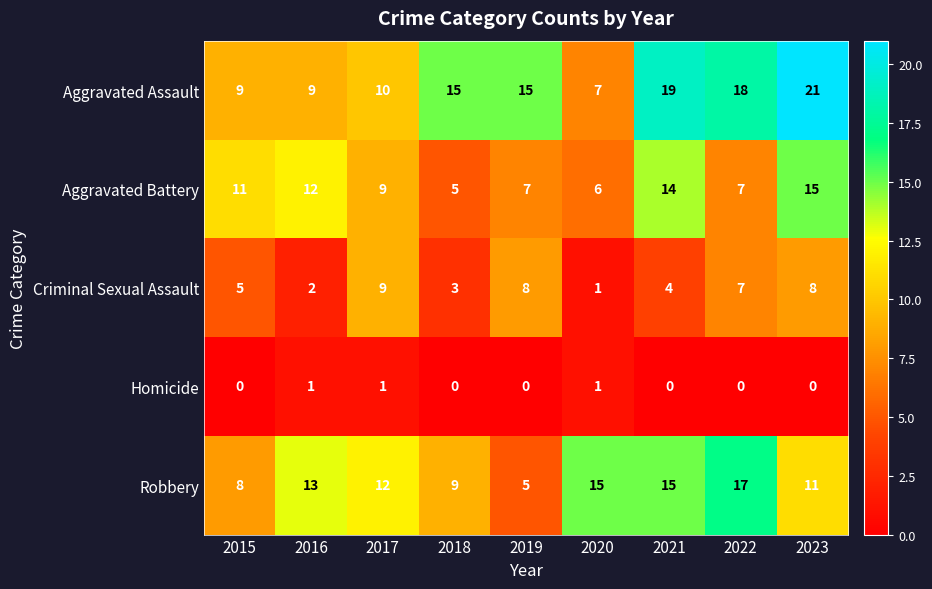

List the series in order of their peak value, lowest first.

Homicide, Criminal Sexual Assault, Aggravated Battery, Robbery, Aggravated Assault